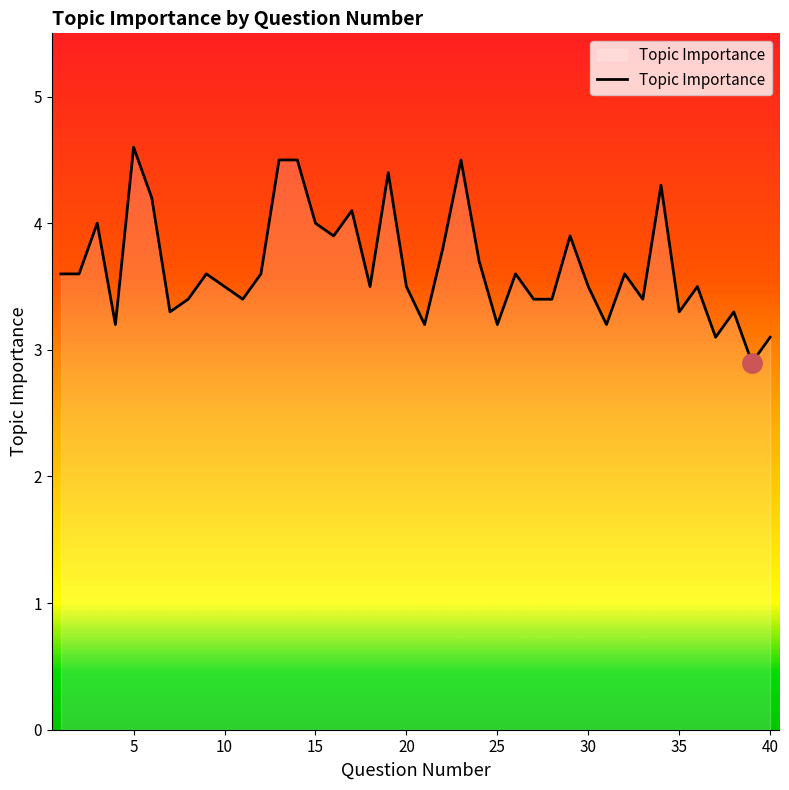

What is the difference between the maximum and minimum values?

1.7